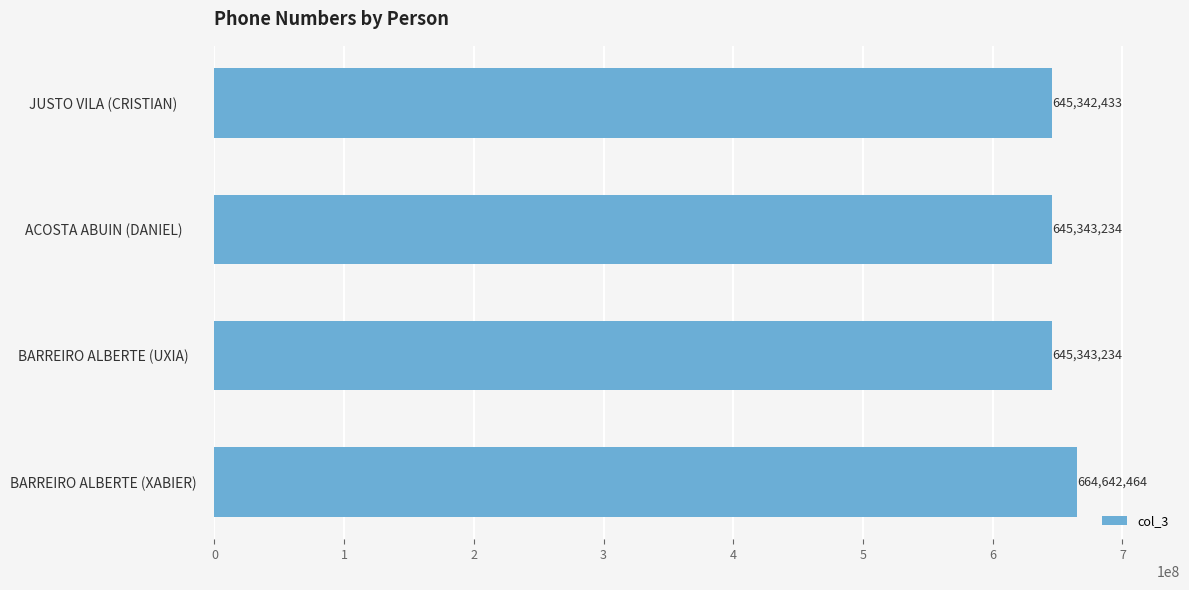

What is the difference between the values at BARREIRO ALBERTE (XABIER) and JUSTO VILA (CRISTIAN)?

19300031